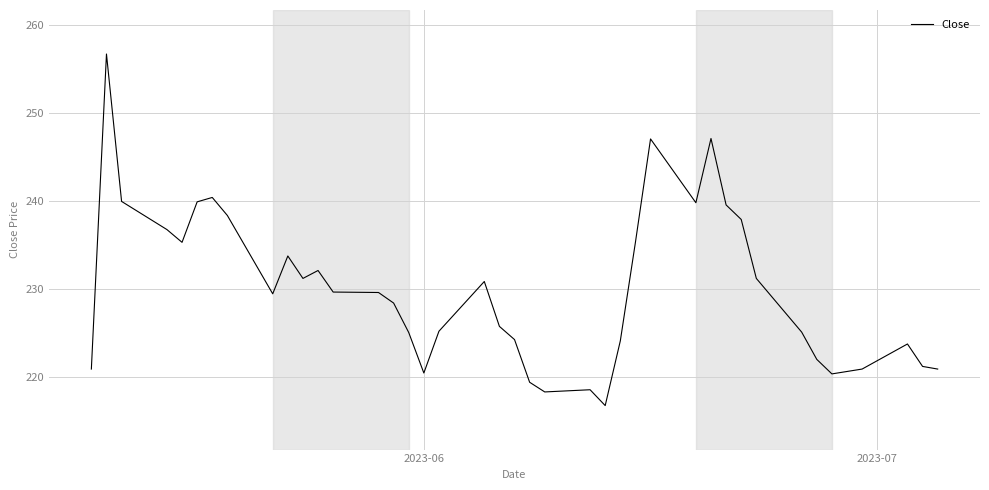

What is the smallest value displayed?

216.8